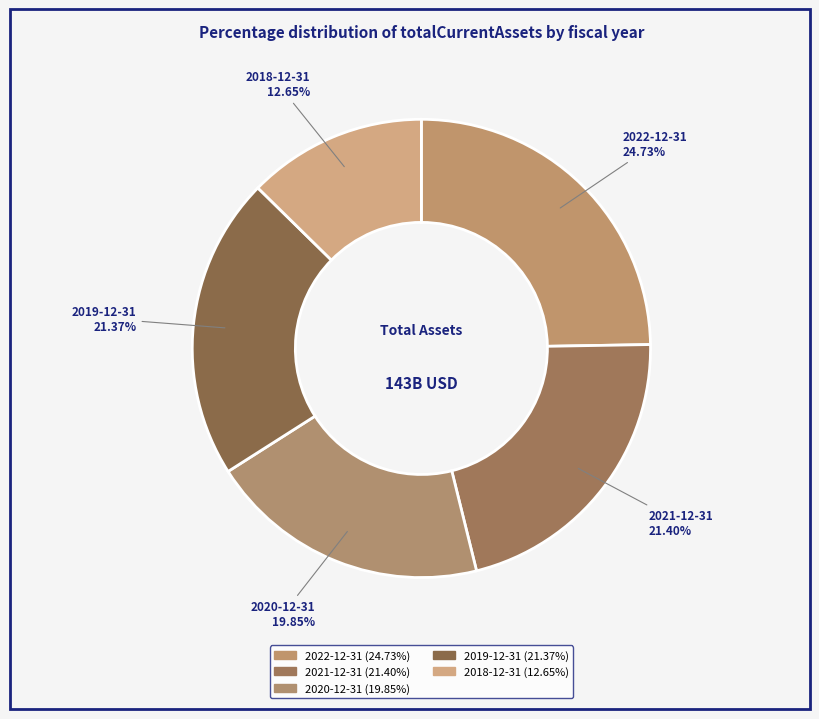

Which category has the biggest portion of the pie?

2022-12-31